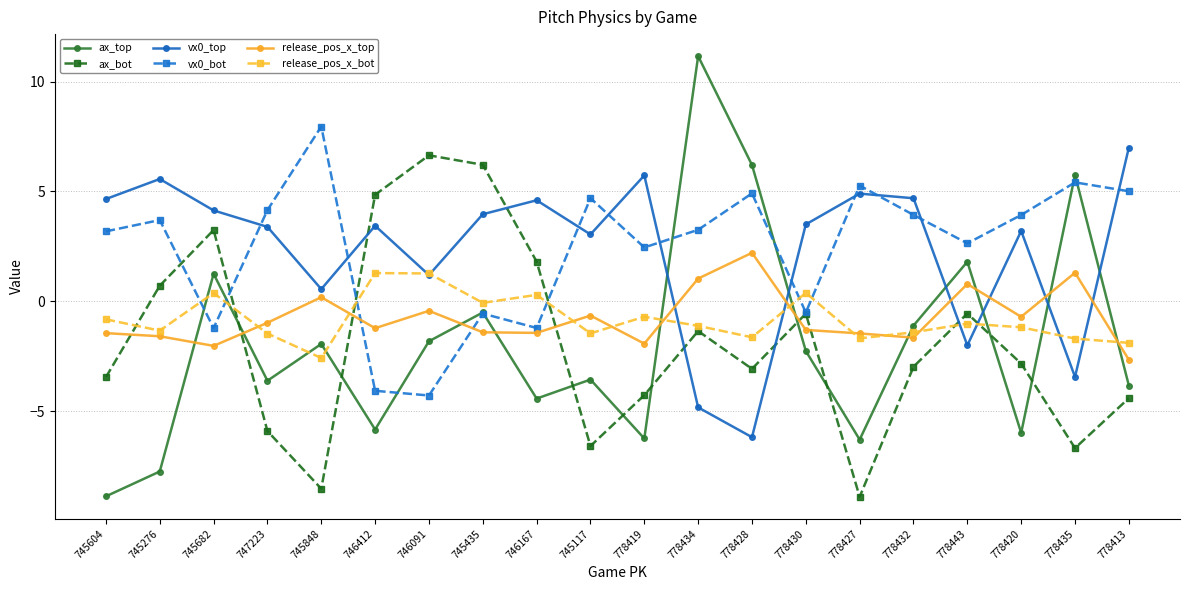

What are all the series names shown in the legend?

ax_top, ax_bot, vx0_top, vx0_bot, release_pos_x_top, release_pos_x_bot